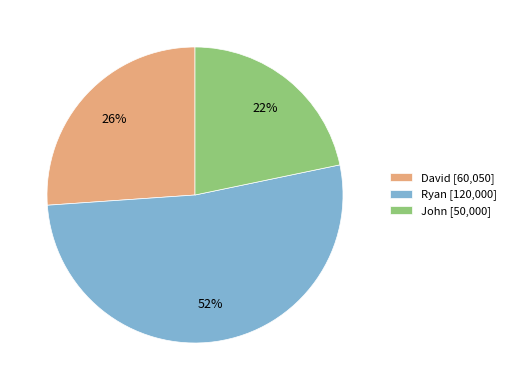

Is the sum of John [50,000] and Ryan [120,000] greater than half?

Yes